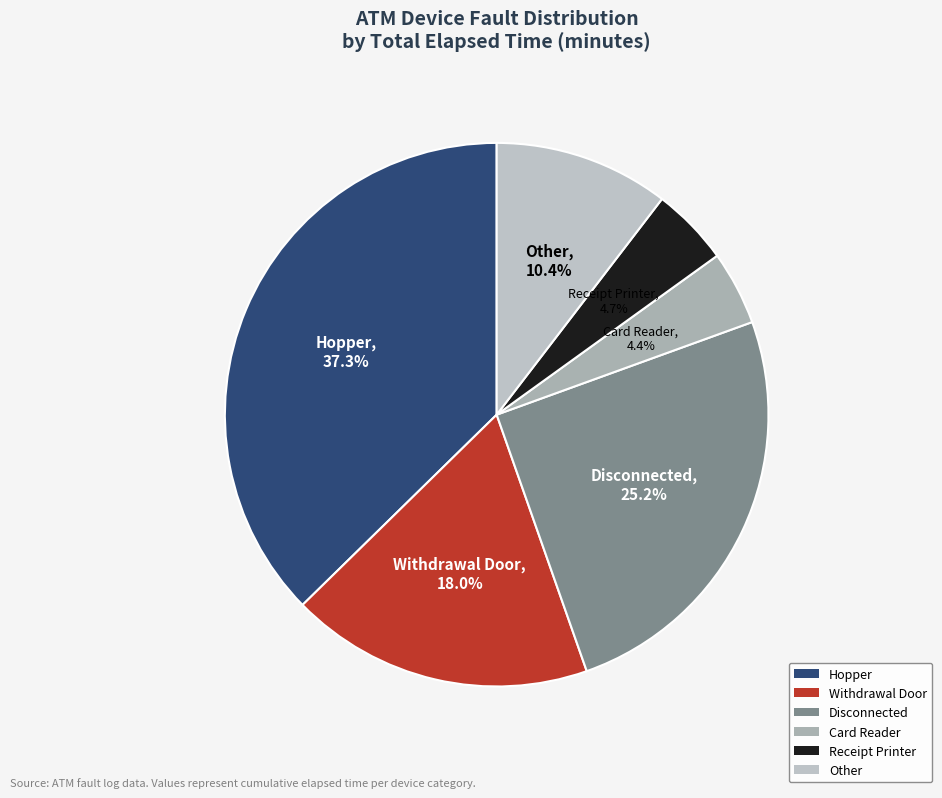

Combined, do Other and Disconnected account for over 50%?

No